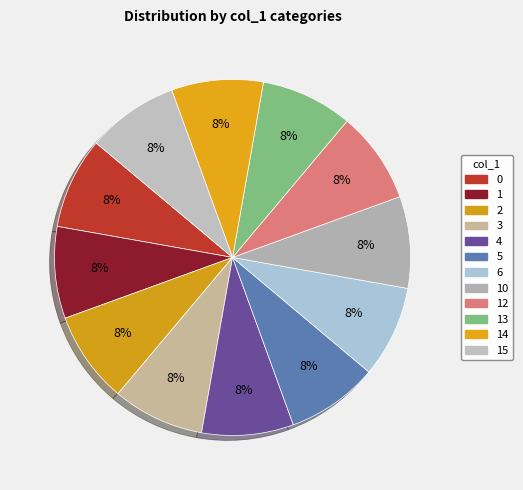

How many slices are in this pie chart?

12